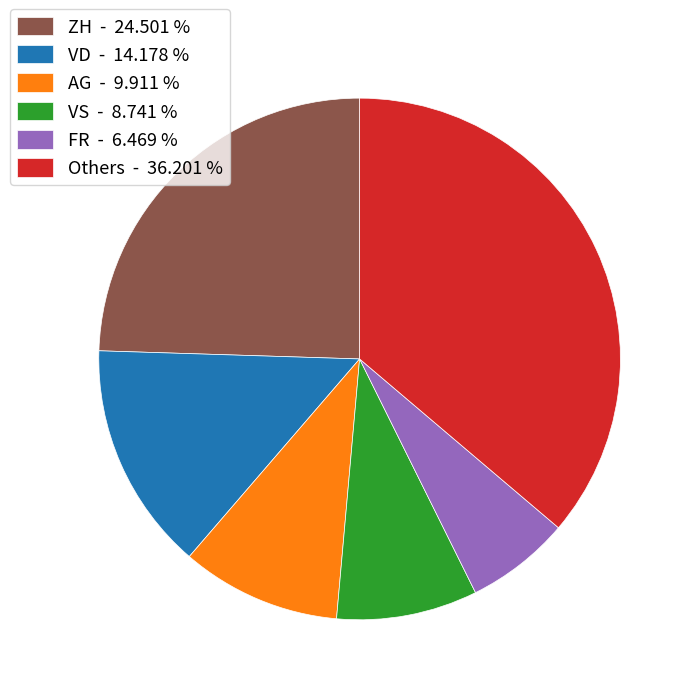

Rank the categories by value from lowest to highest.

FR - 6.469 %, VS - 8.741 %, AG - 9.911 %, VD - 14.178 %, ZH - 24.501 %, Others - 36.201 %